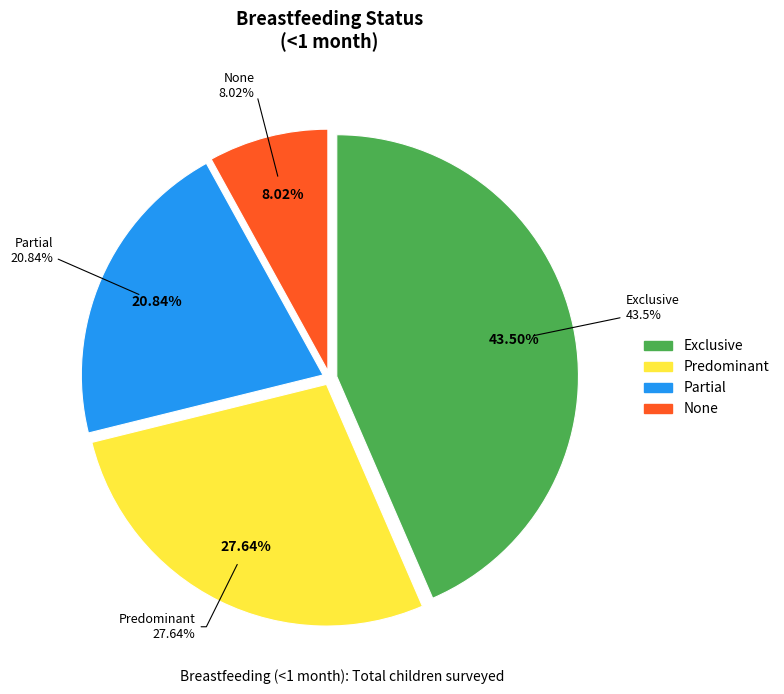

Rank the categories by value from lowest to highest.

None, Partial, Predominant, Exclusive